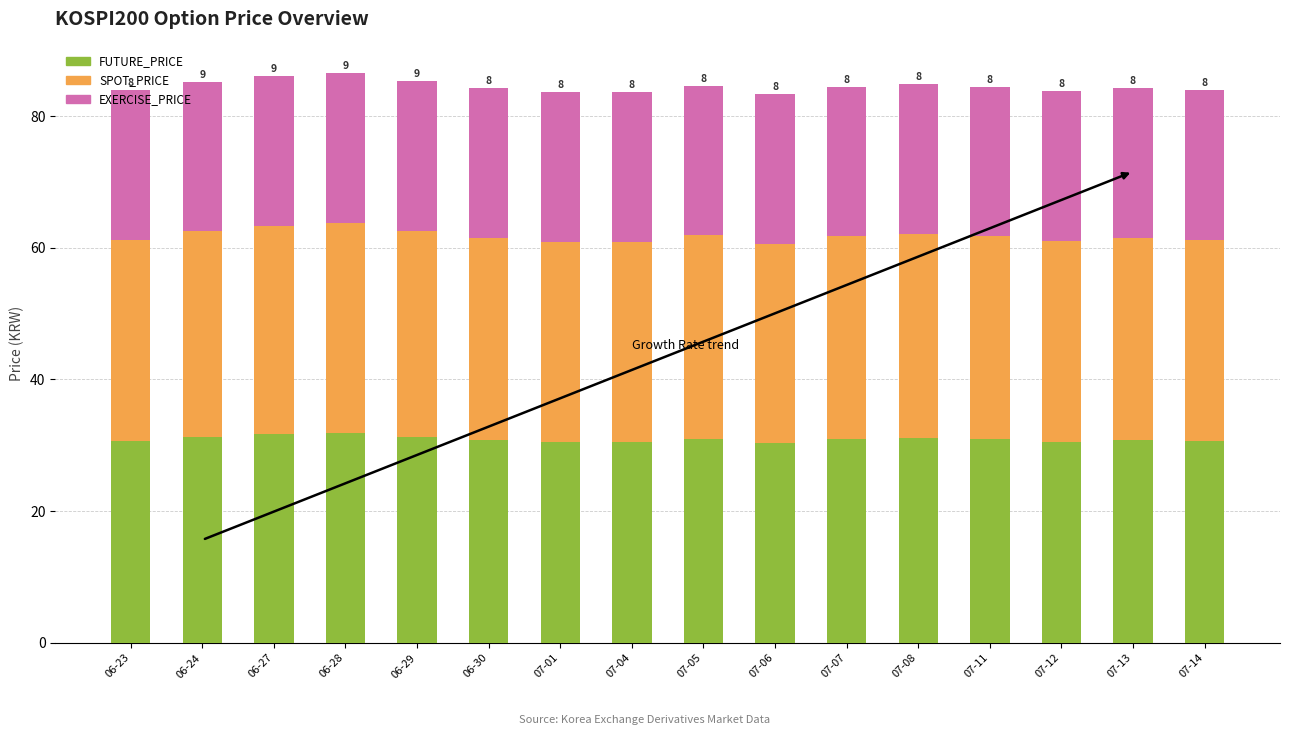

What is the total value across all series at 06-23?

83.9